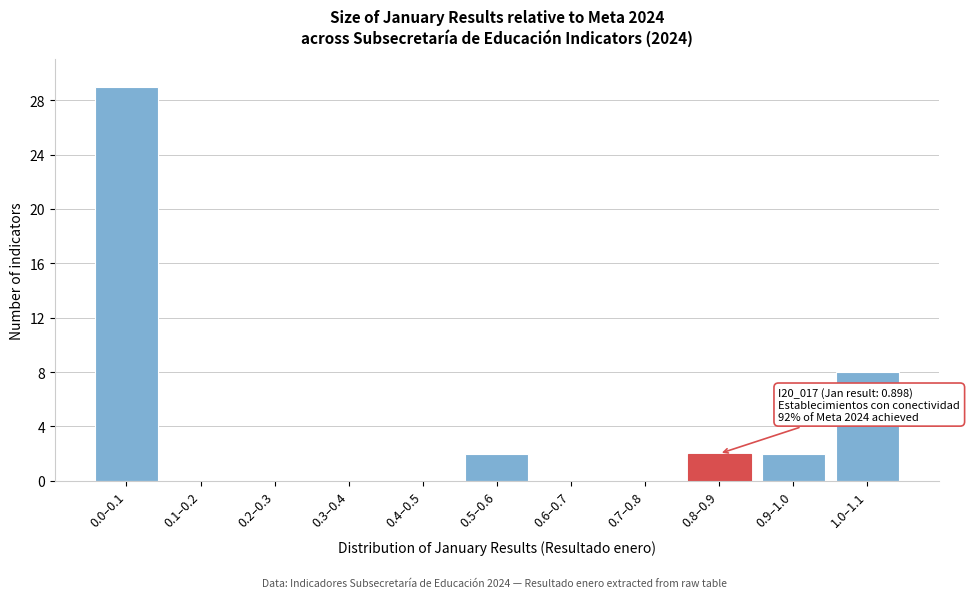

Reading right to left, transcribe all the data shown in this chart.

1.0–1.1=8	0.9–1.0=2	0.8–0.9=2	0.7–0.8=0	0.6–0.7=0	0.5–0.6=2	0.4–0.5=0	0.3–0.4=0	0.2–0.3=0	0.1–0.2=0	0.0–0.1=29